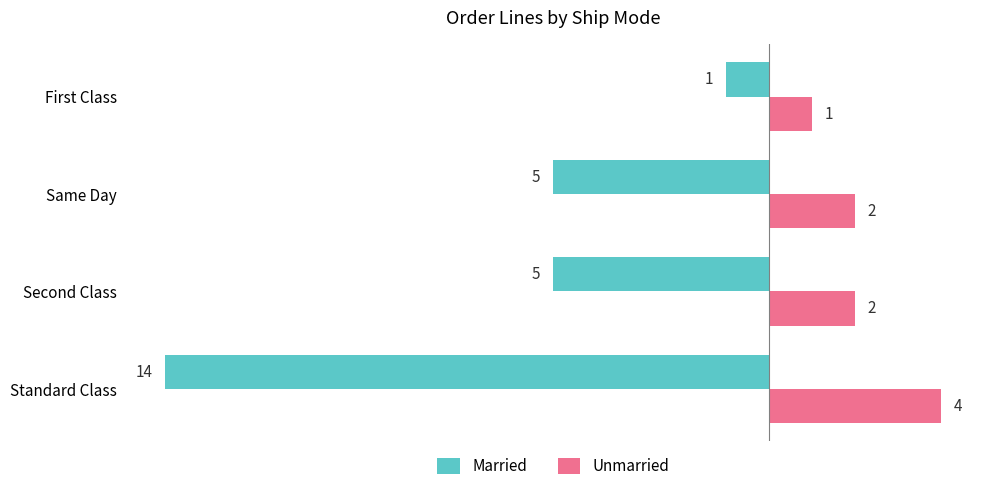

Which series has the largest range (max minus min)?

Married